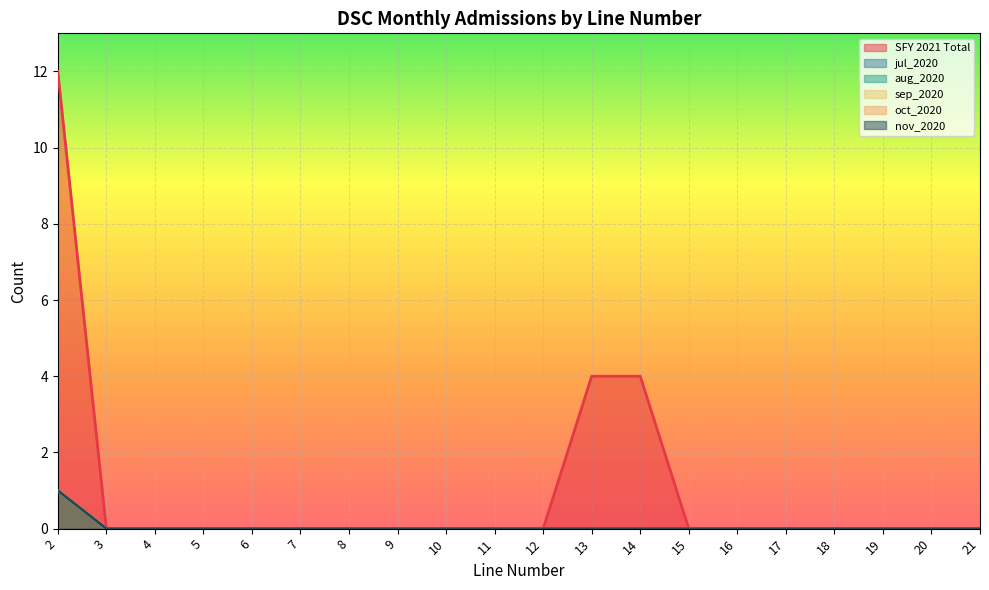

The sep_2020 series shows 1 at 14. True or false?

False